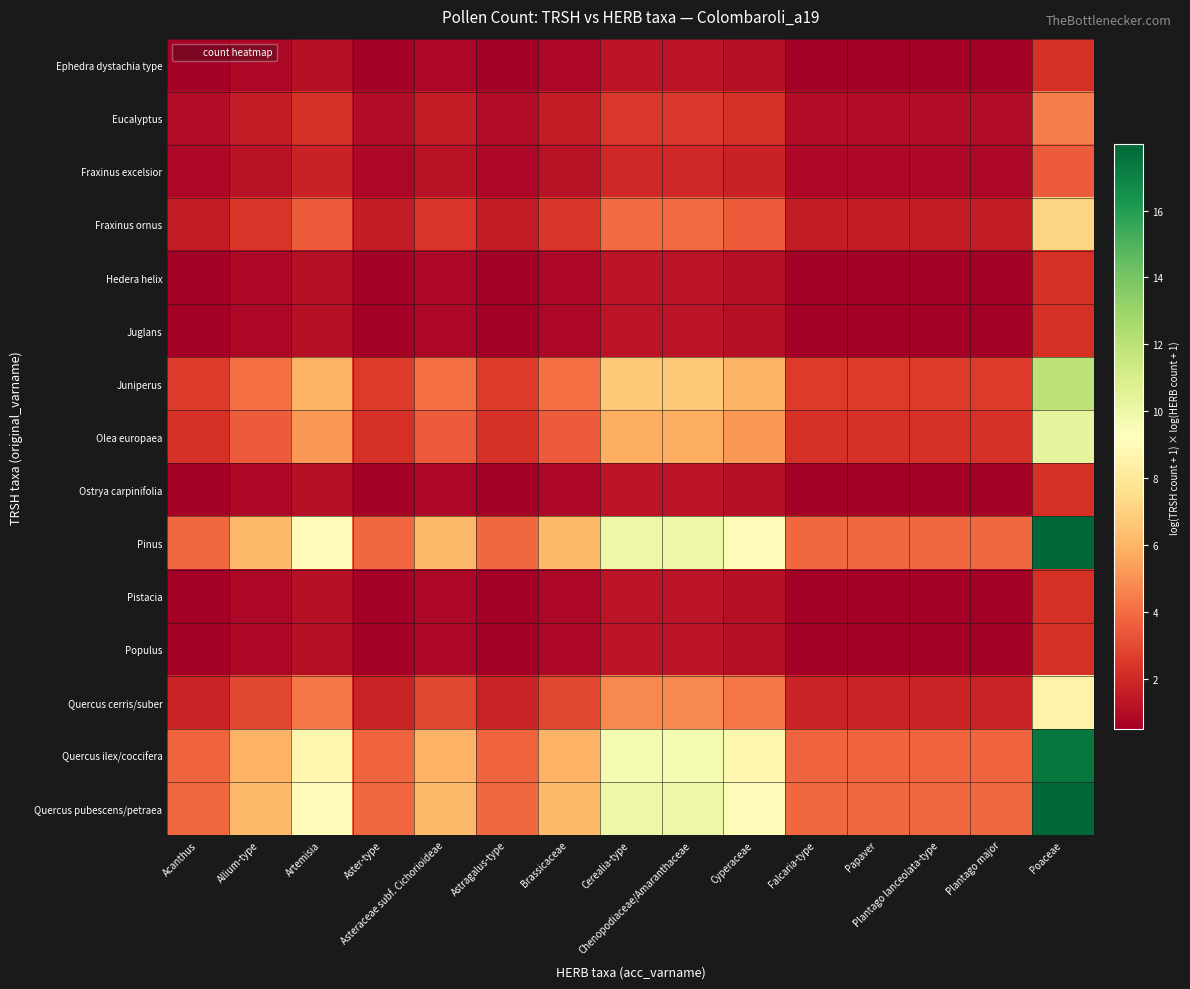

Which series has the largest range (max minus min)?

Pinus